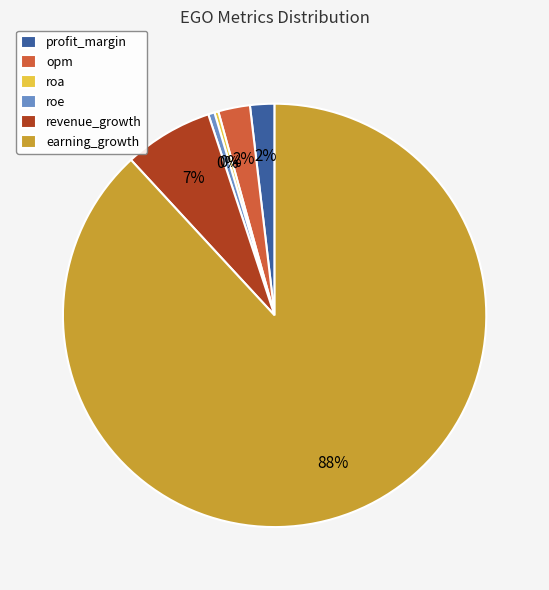

How many segments does this pie chart have?

6